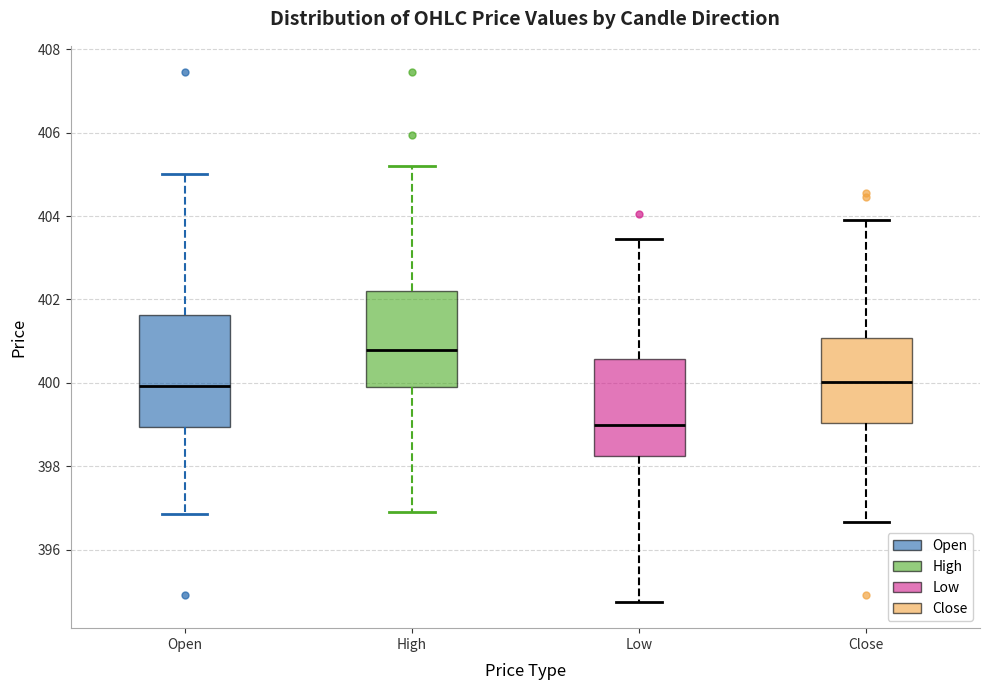

Which box is the tallest, from its lower edge to its upper edge?

Open